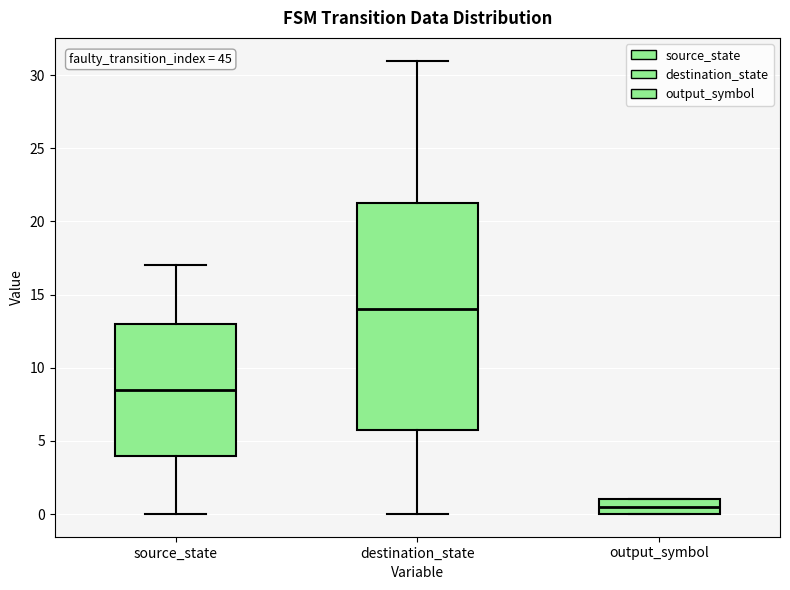

Which box has the lowest median line?

output_symbol